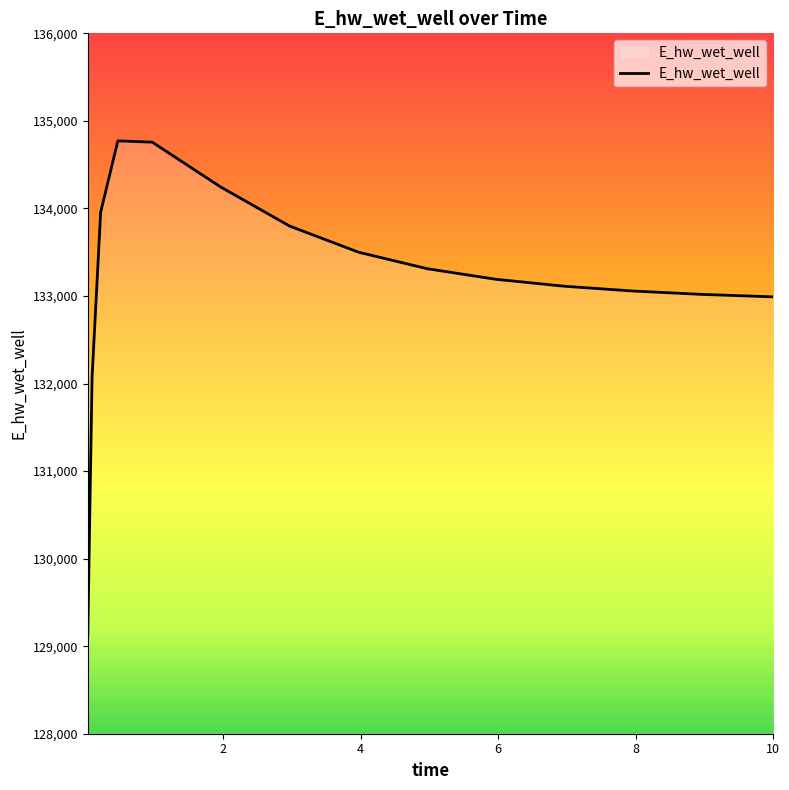

What is the minimum value shown in the chart?

129123.7